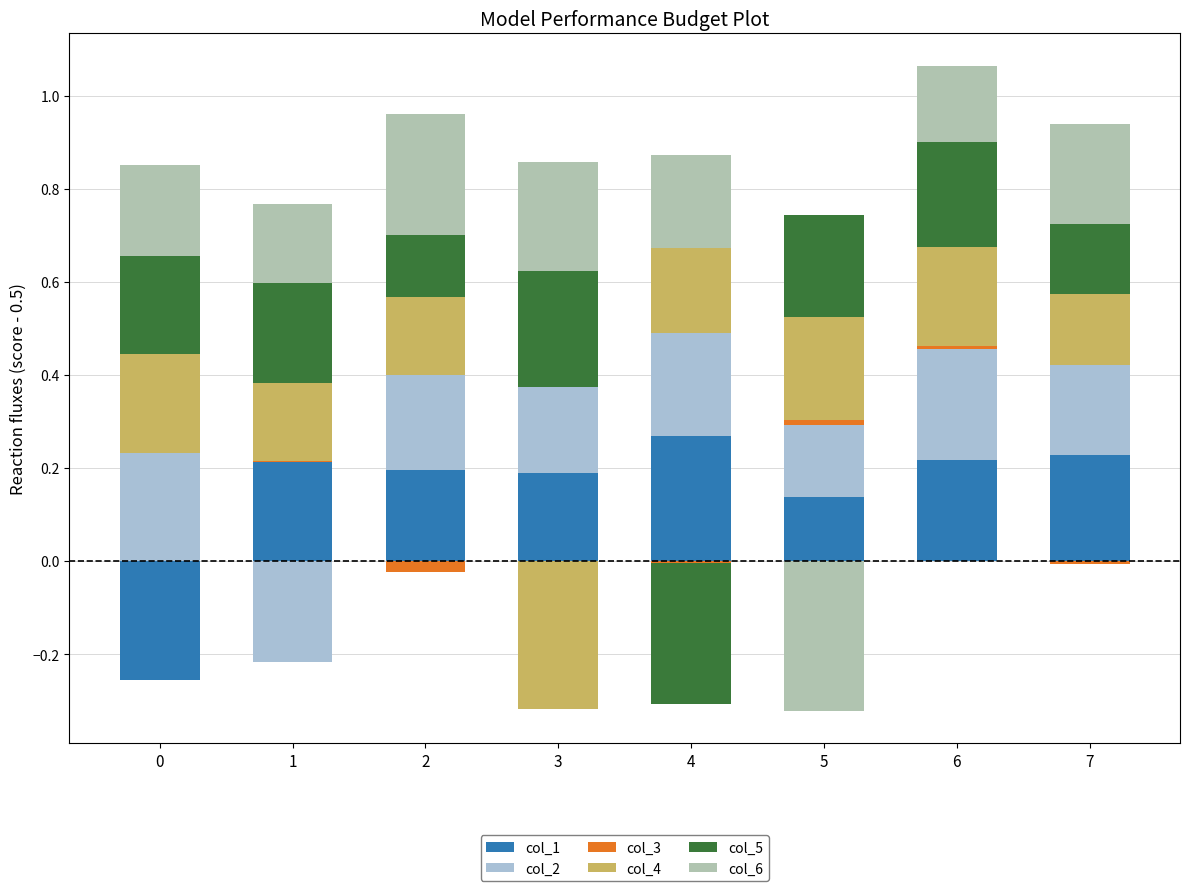

True or false: col_3 has a value of 0.0 at 5.

False